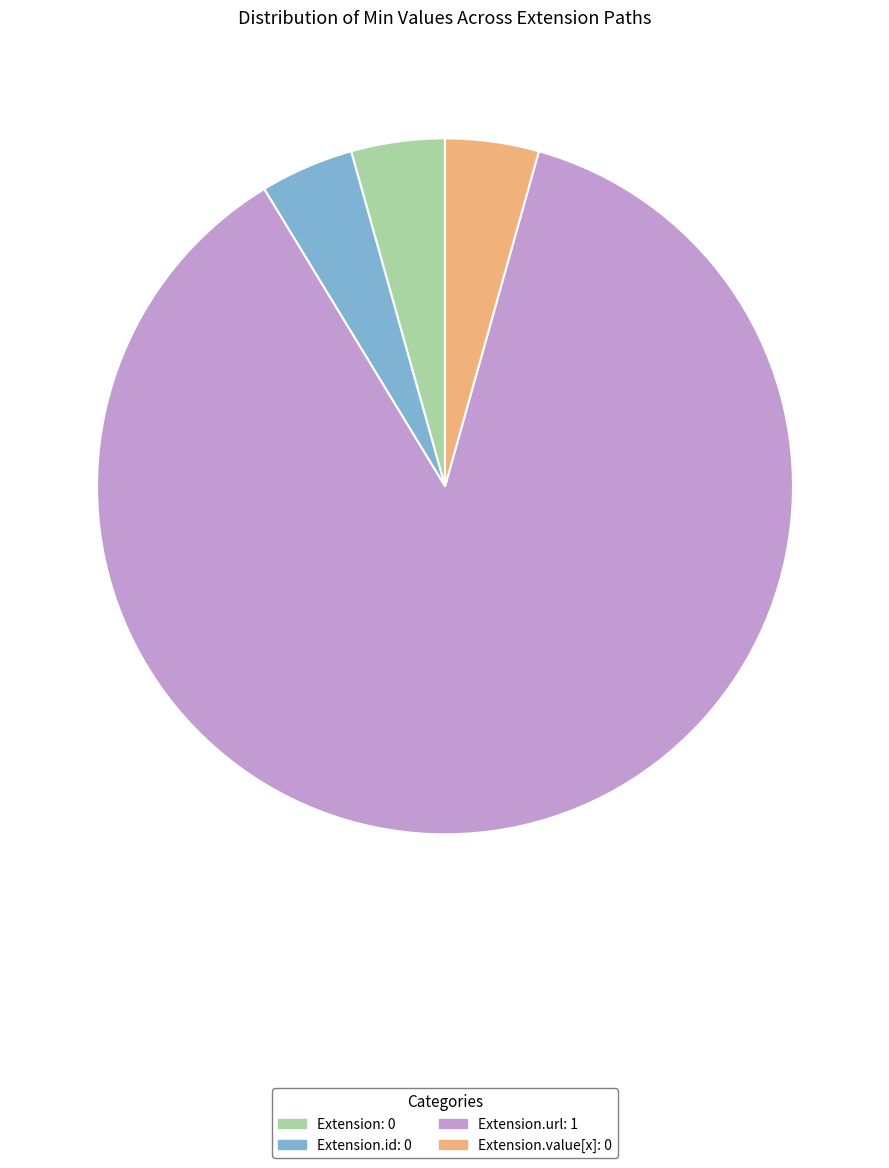

What is the majority slice?

Extension.url: 1